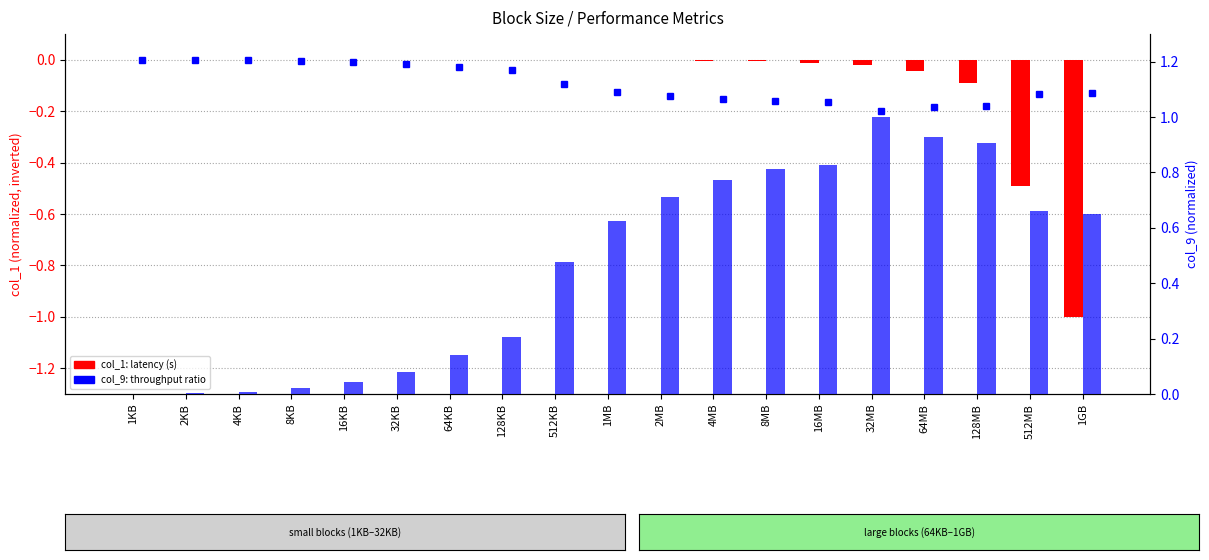

Is the value of col_1 (latency, normalized) at 128KB greater than the value of col_9 (normalized) at 1GB?

No